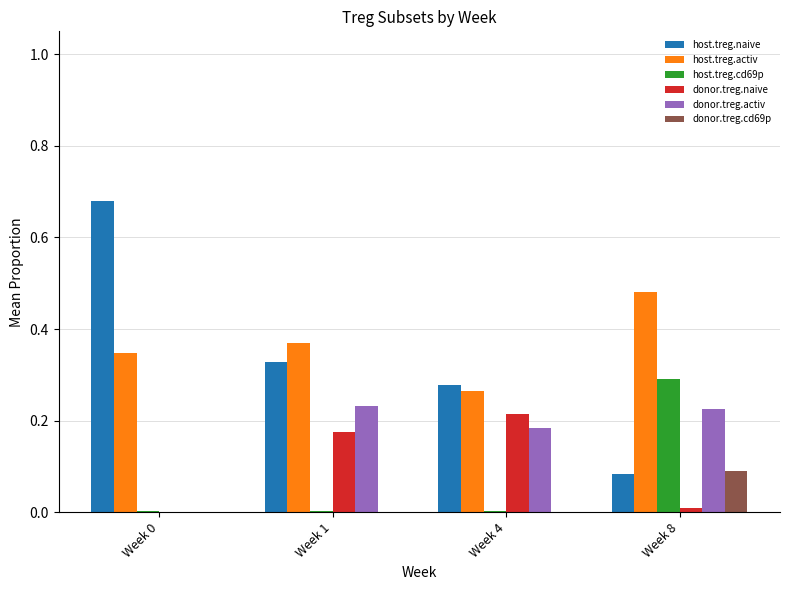

Between Week 0 and Week 8, which series saw the biggest shift?

host.treg.naive